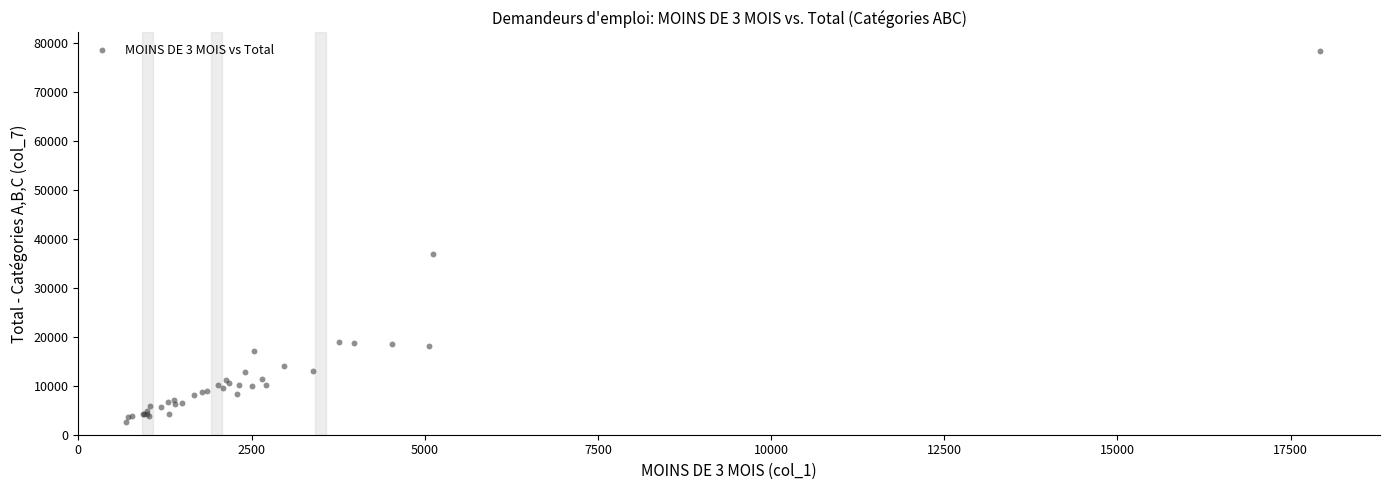

What Y value in the scatter plot is closest to 40443?

36993